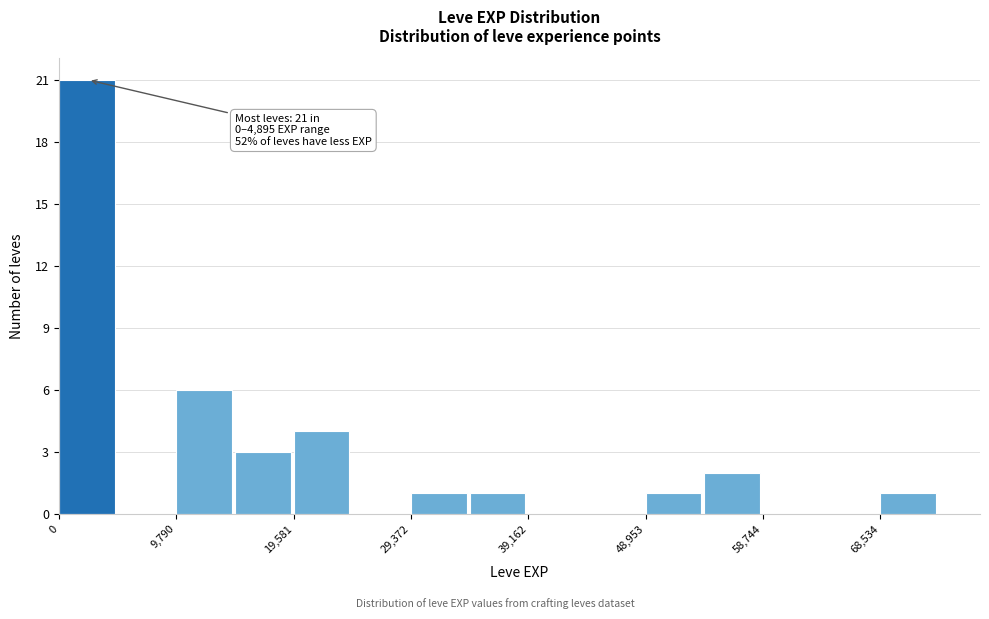

Over which range of the x-axis is the bar tallest?

0 to 5000